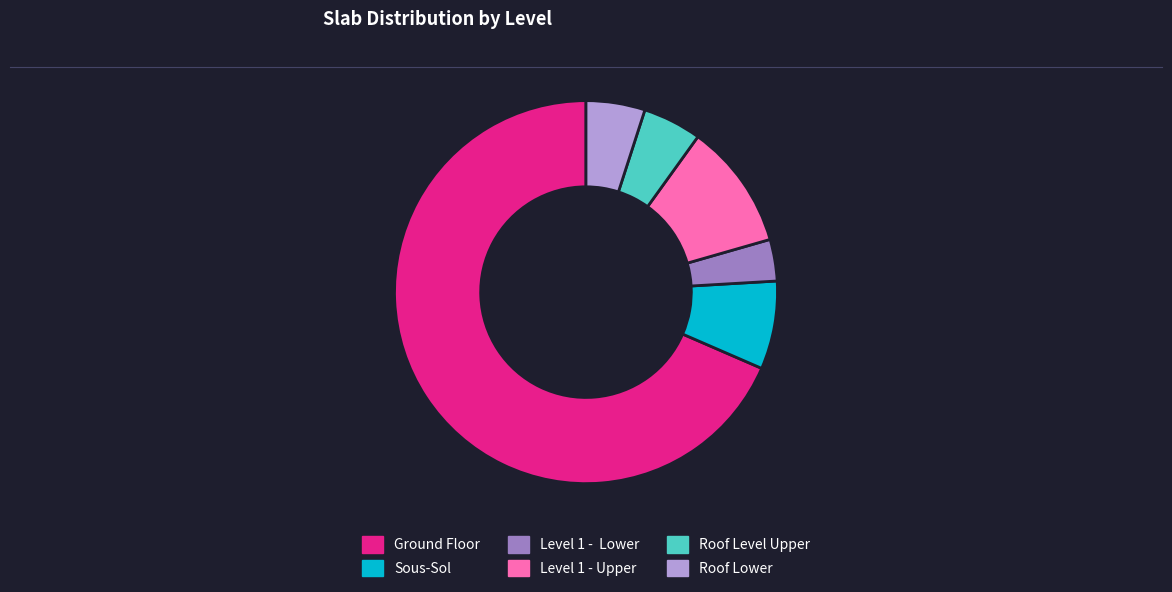

Which slice is the largest?

Ground Floor